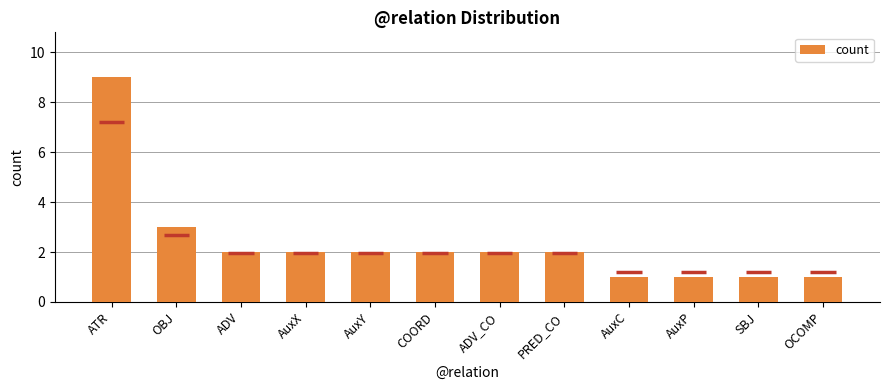

Where is the data nearest to the value 5?

OBJ